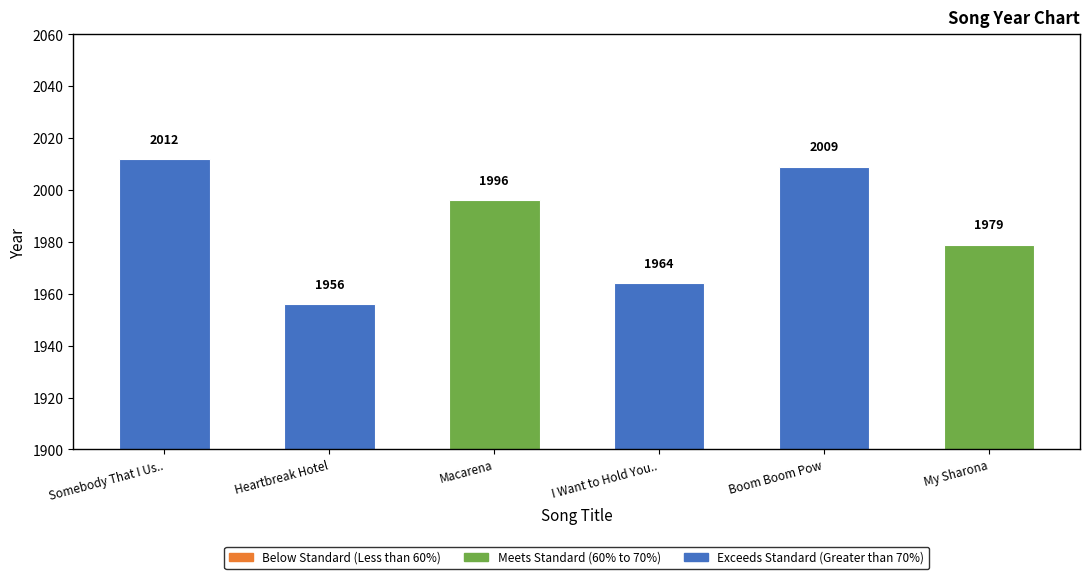

What is the ratio of the value at I Want to Hold Your Hand to the value at Heartbreak Hotel?

1.0